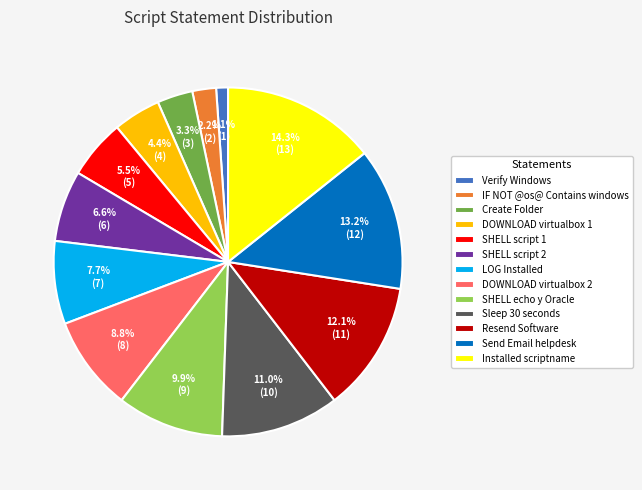

Combined, do Verify Windows and SHELL script 1 account for over 50%?

No